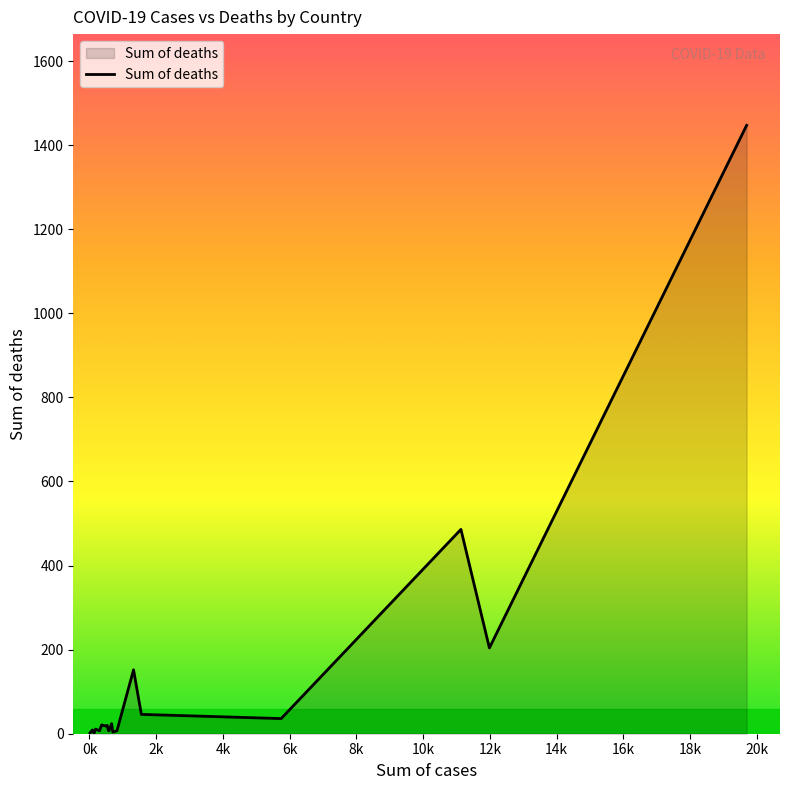

True or false: the data has more than 0 interior local peaks.

True